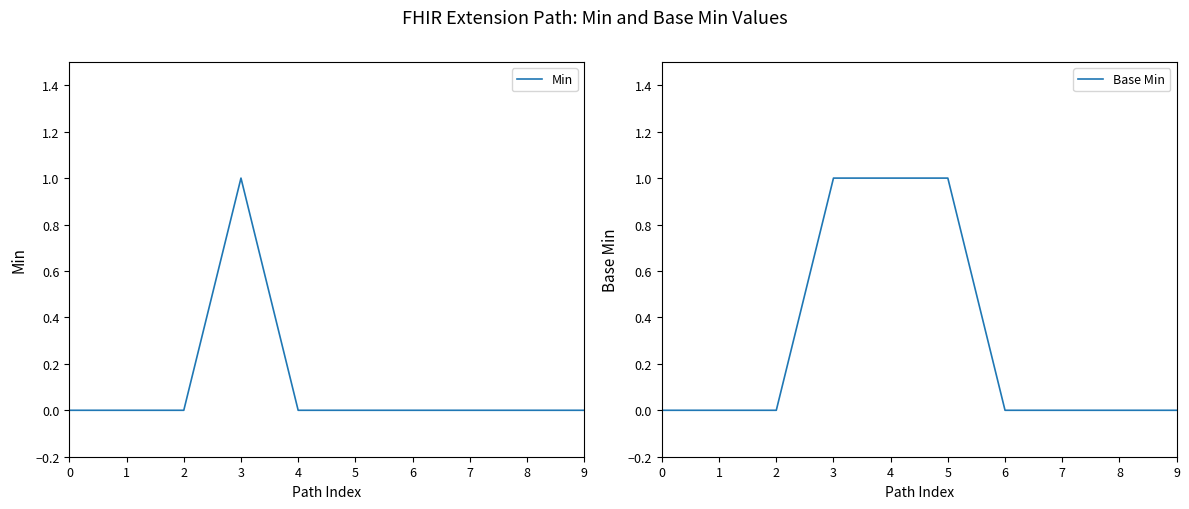

True or false: Min has a value of 0 at 7.

True